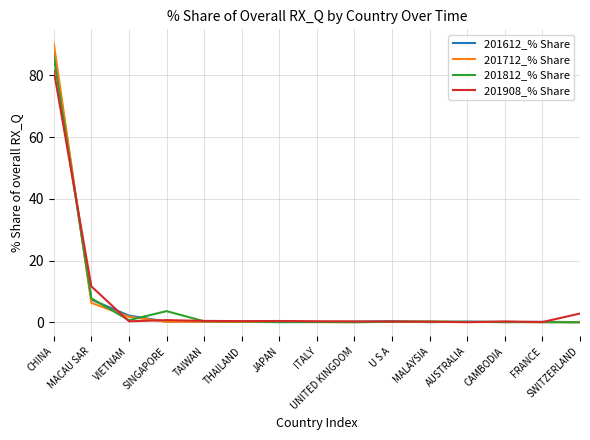

What is the difference between the maximum and second lowest values in the 201908_% Share series?

81.5